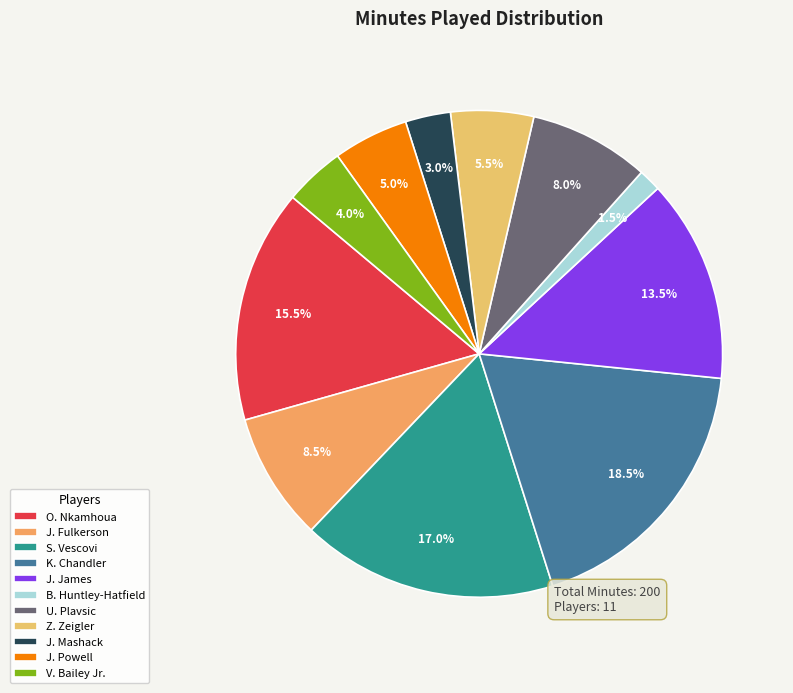

To the nearest percent, what is the average slice percentage?

9%